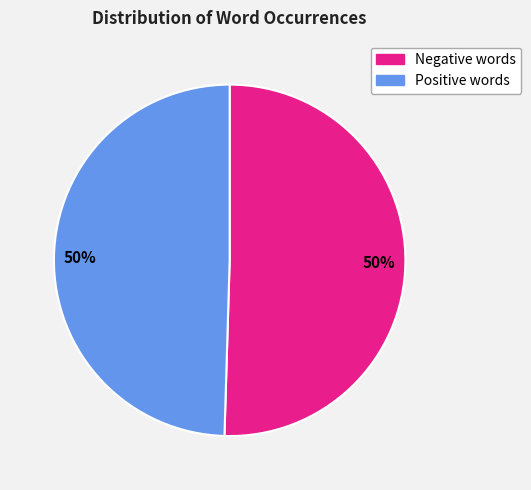

To the nearest percent, what is the combined percentage of Negative words and Positive words?

100%